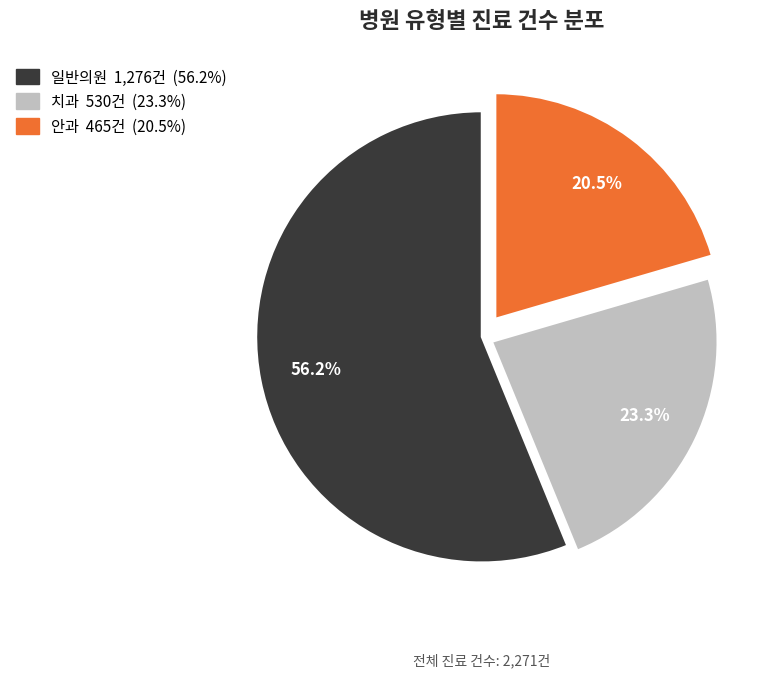

Rank the categories by value from lowest to highest.

안과, 치과, 일반의원